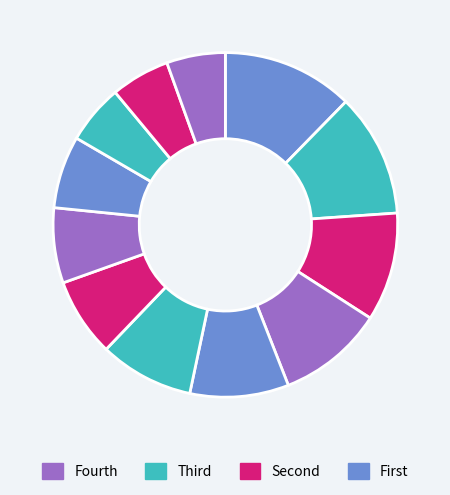

How many segments does this pie chart have?

12